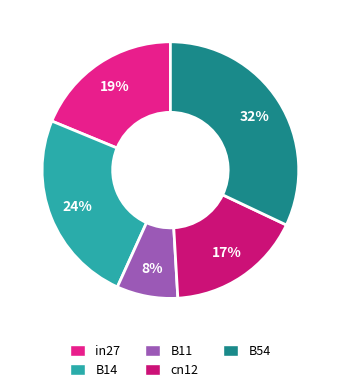

What percentage is NOT represented by in27?

81.2%